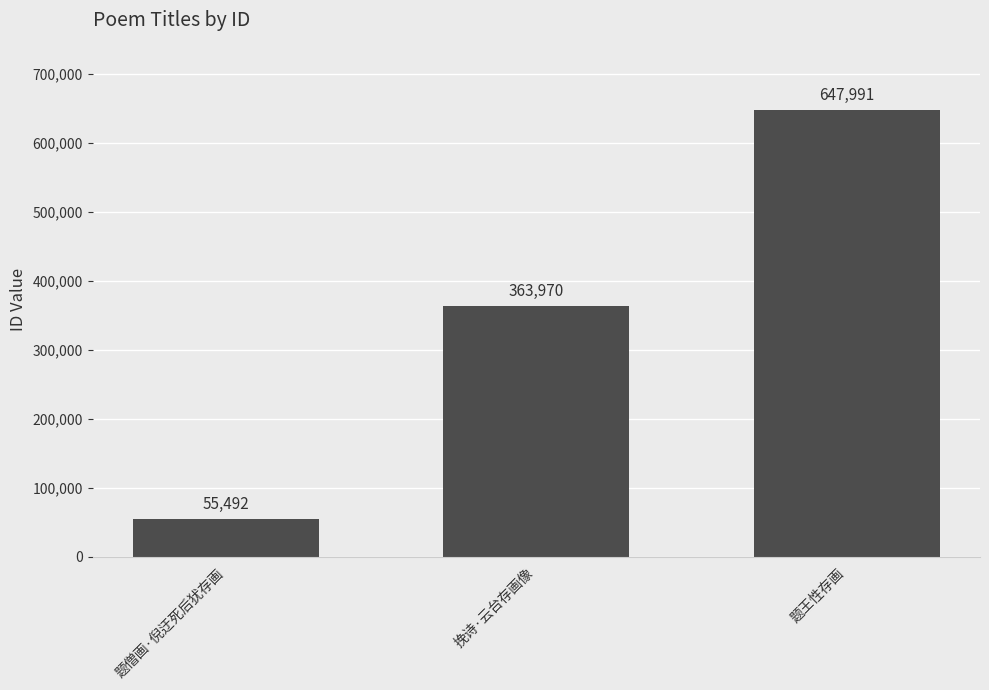

Which has a higher value, 题僧画·倪迂死后犹存画 or 题王性存画?

题王性存画